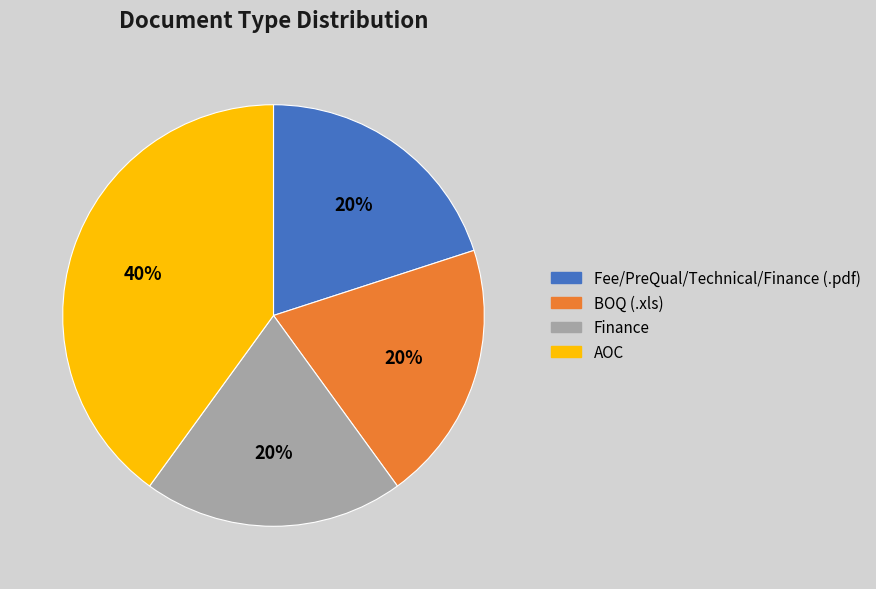

Count the number of slices in the pie.

4